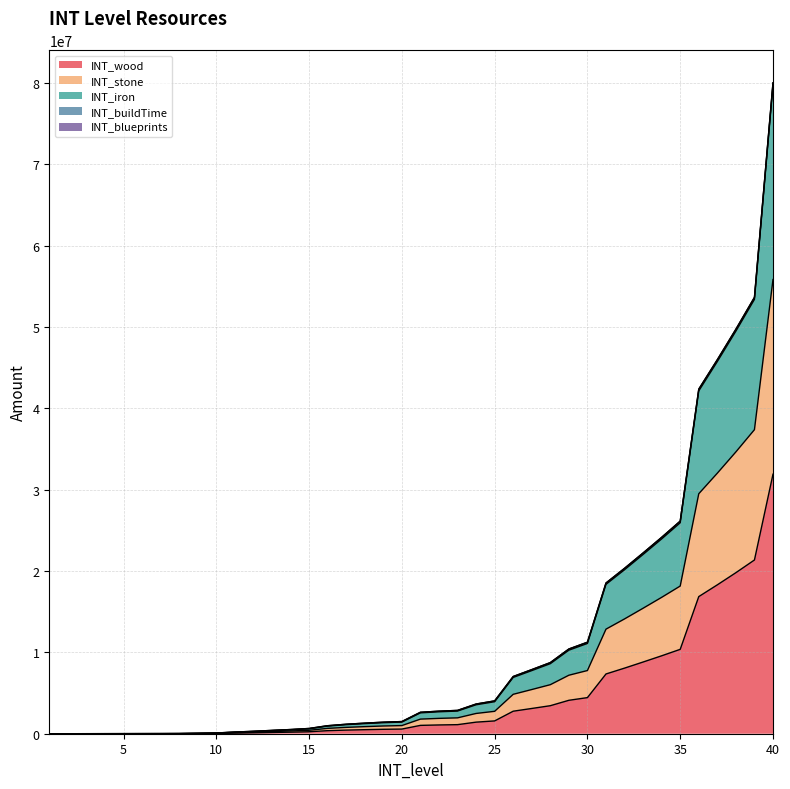

Does the chart display data point markers on the line(s)?

No